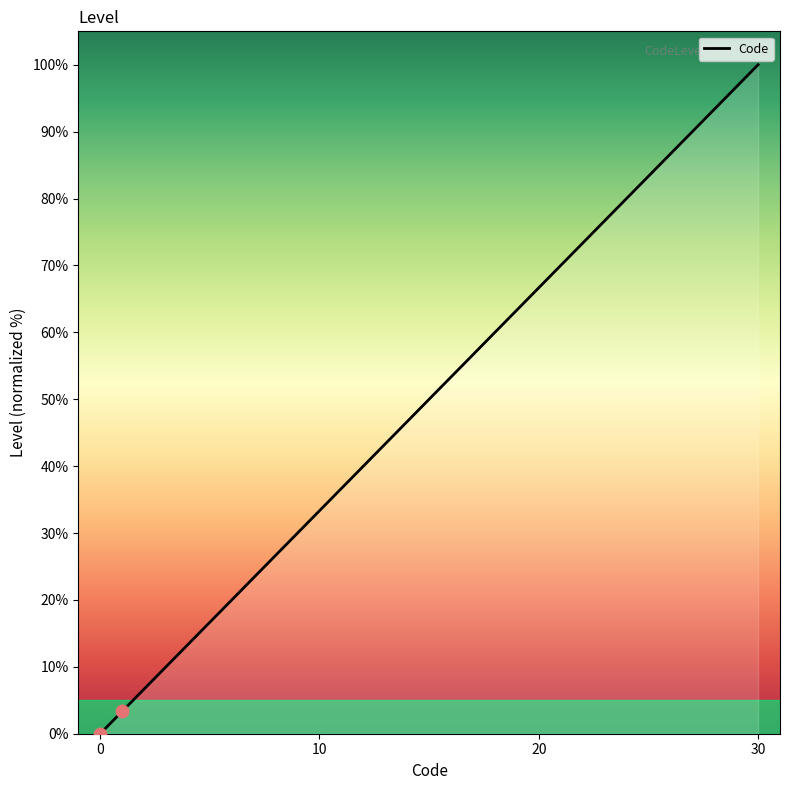

What is the greatest value displayed?

100.0